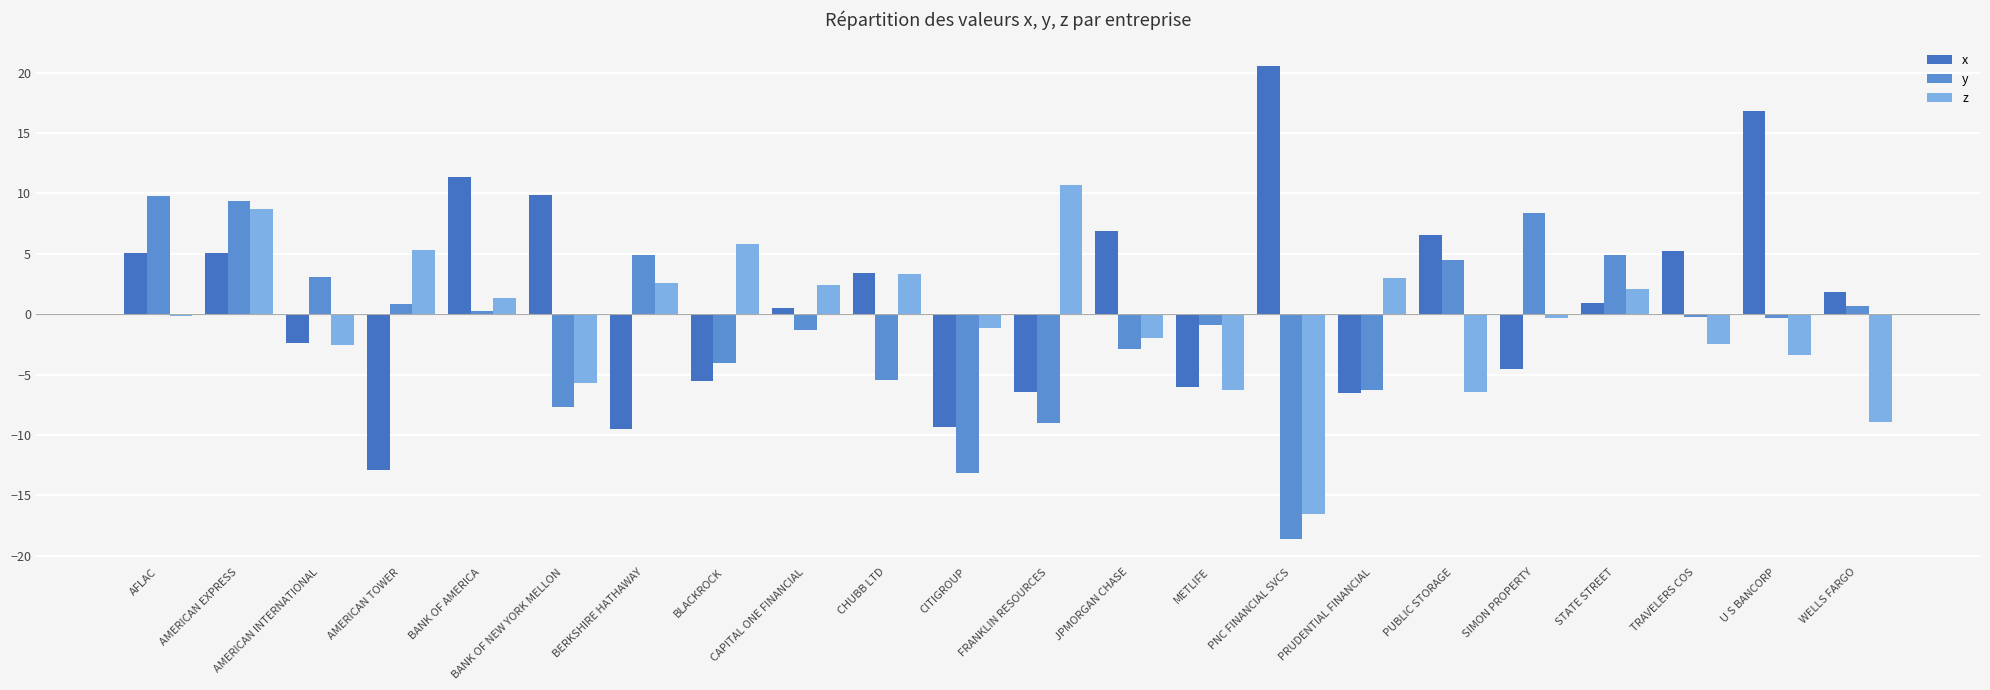

Which category has the highest value across all series?

PNC FINANCIAL SVCS